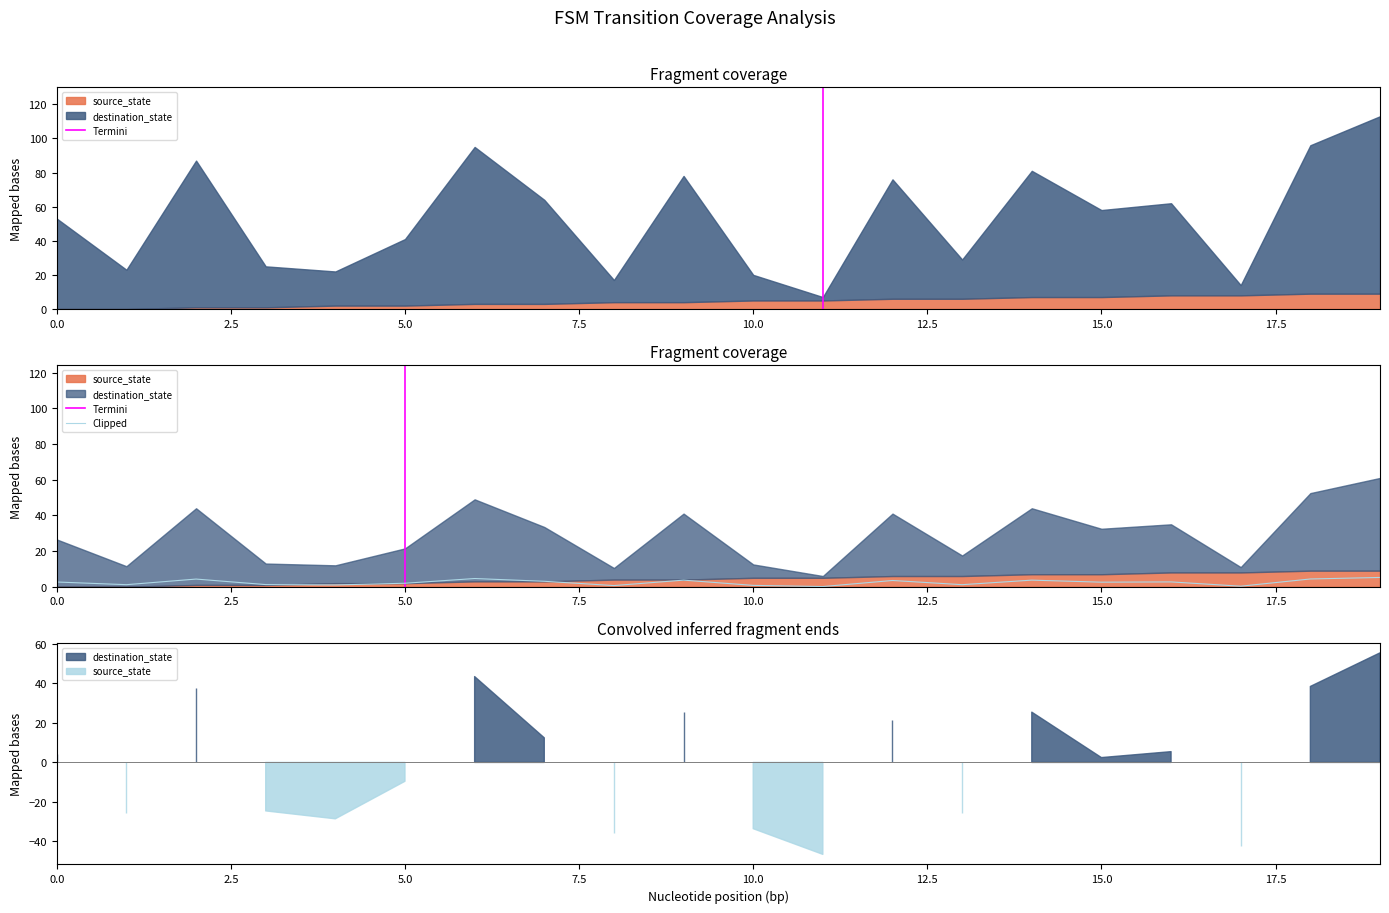

How many interior local peaks (higher than both neighbors) does the data have?

6